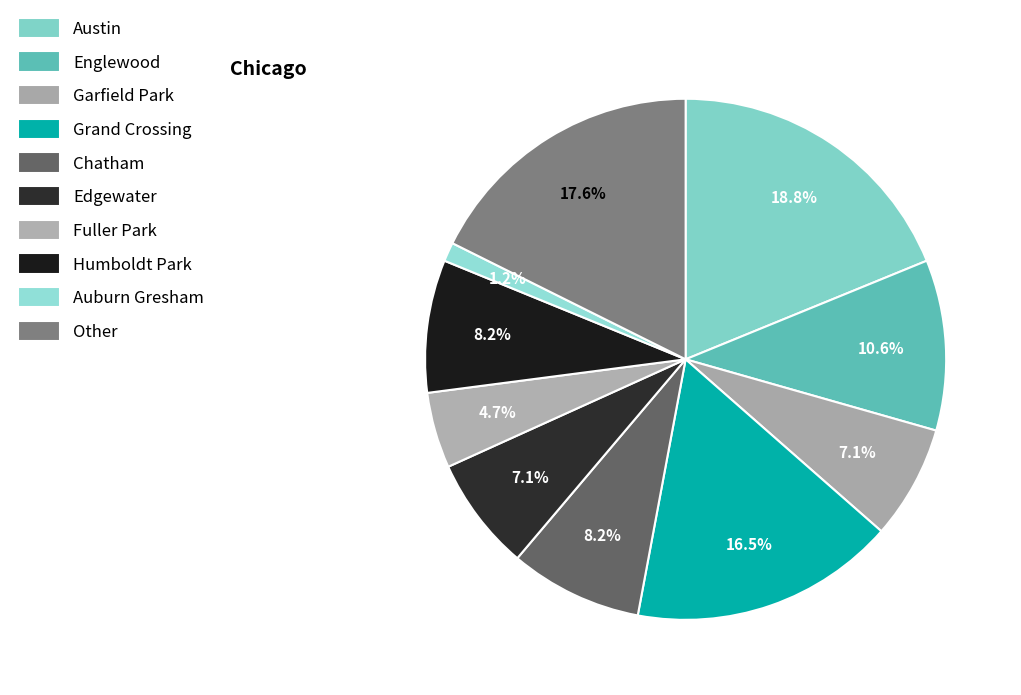

Which has a higher value, Fuller Park or Grand Crossing?

Grand Crossing